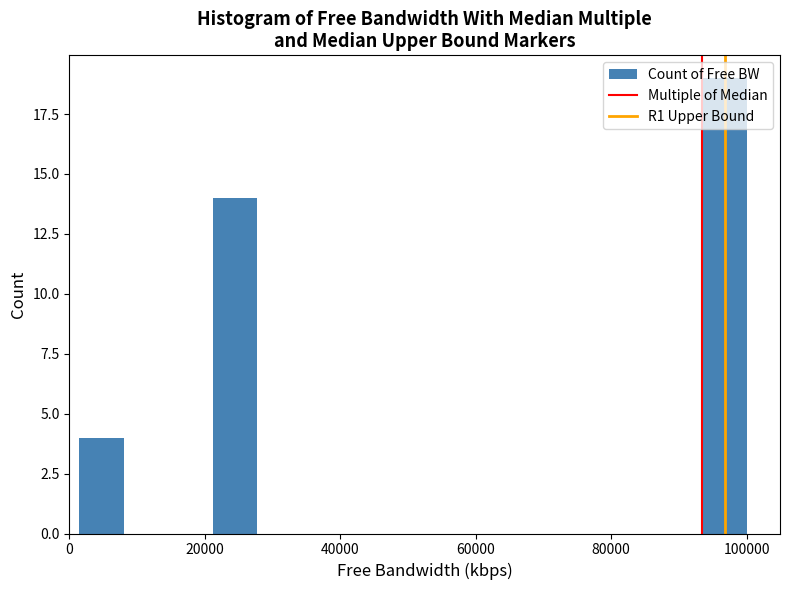

Read against the x-axis, roughly where is the centre of the tallest bar?

96000